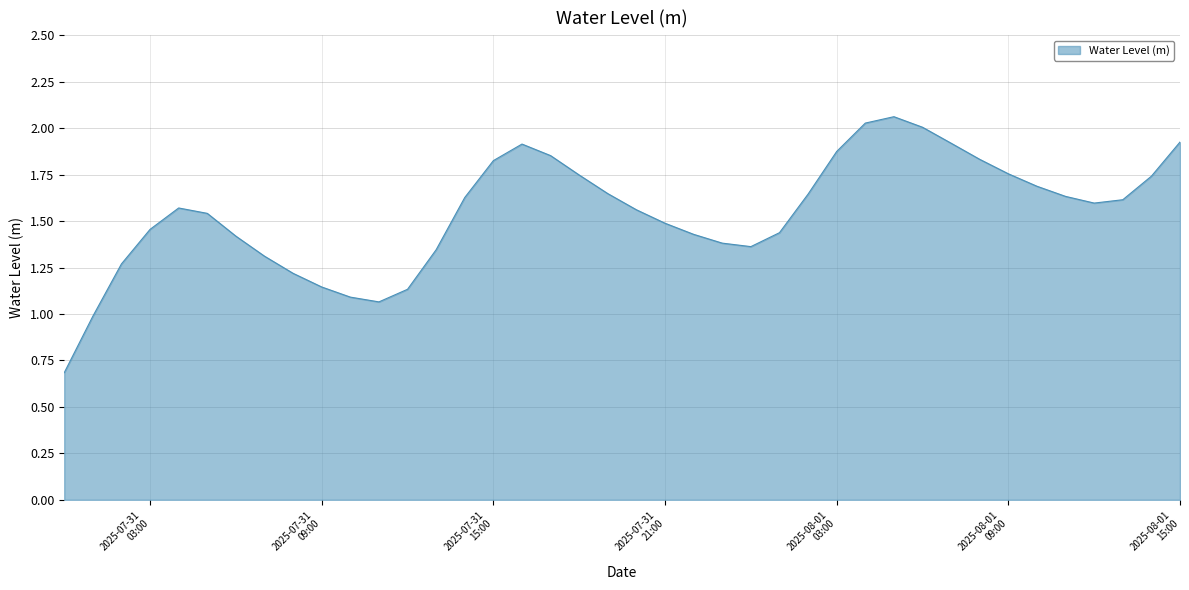

What is the smallest value displayed?

0.7